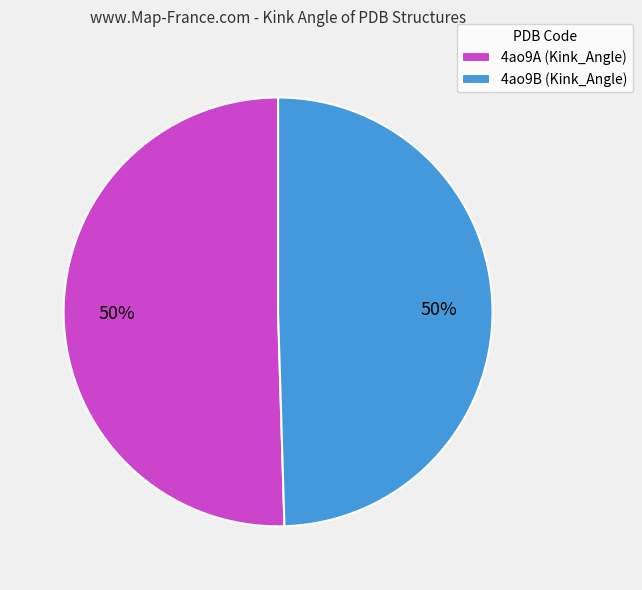

To the nearest percent, what is the combined percentage of 4ao9A (Kink_Angle) and 4ao9B (Kink_Angle)?

100%